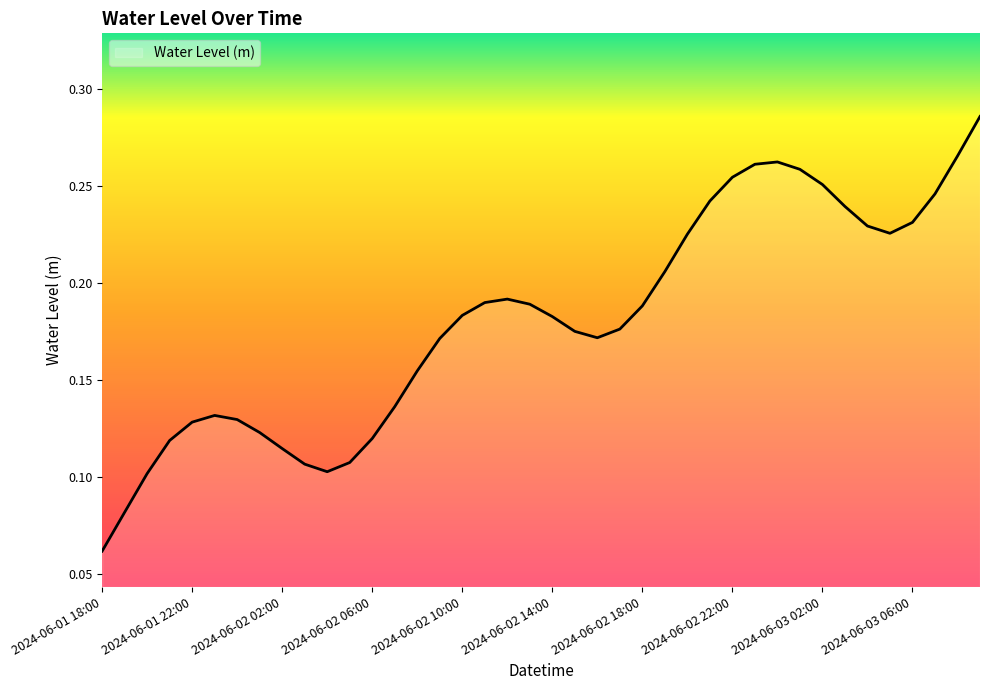

At which category does the data reach its first local peak?

2024-06-01 23:00